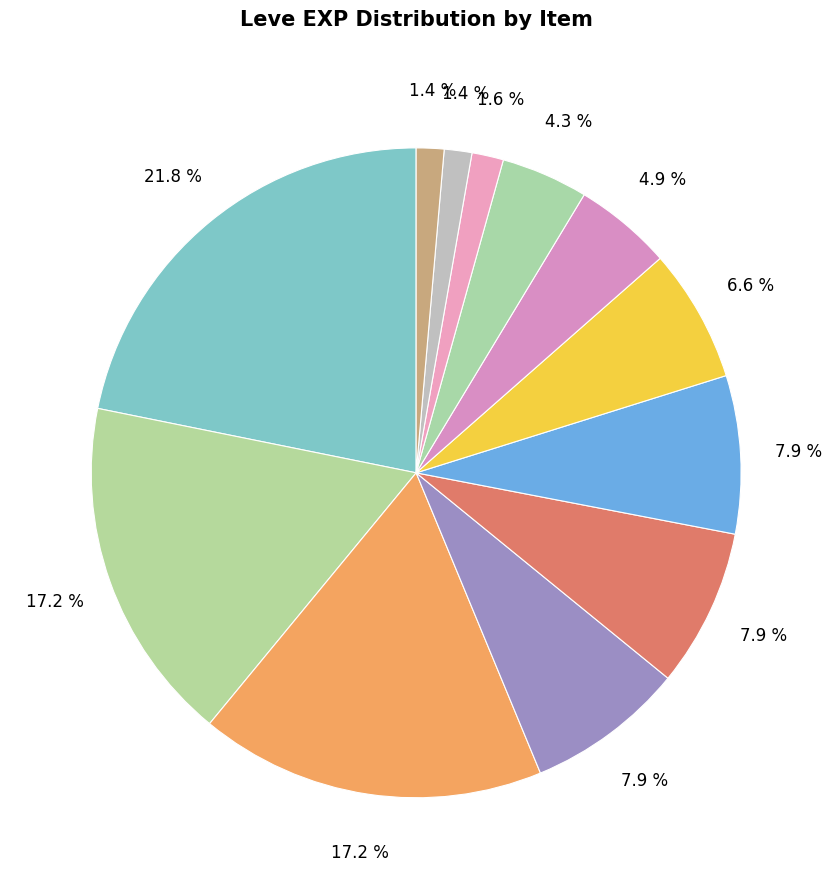

How many slices are in this pie chart?

12